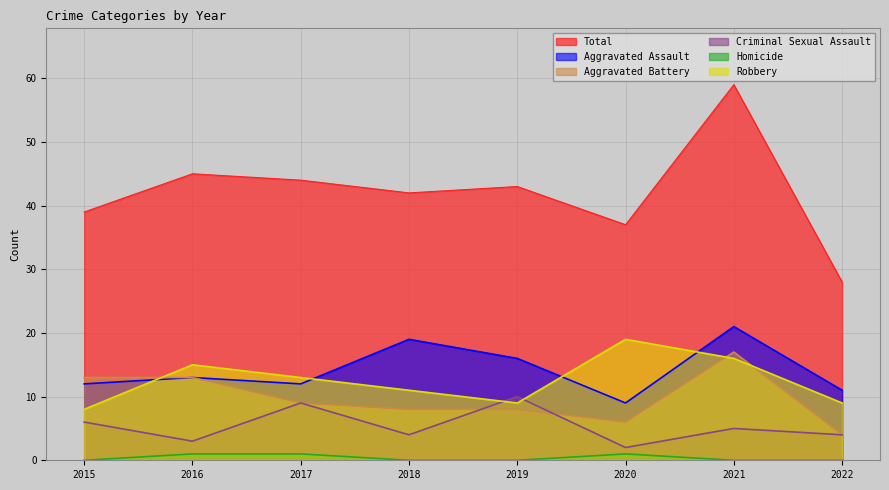

The Aggravated Assault series shows 29 at 2021. True or false?

False